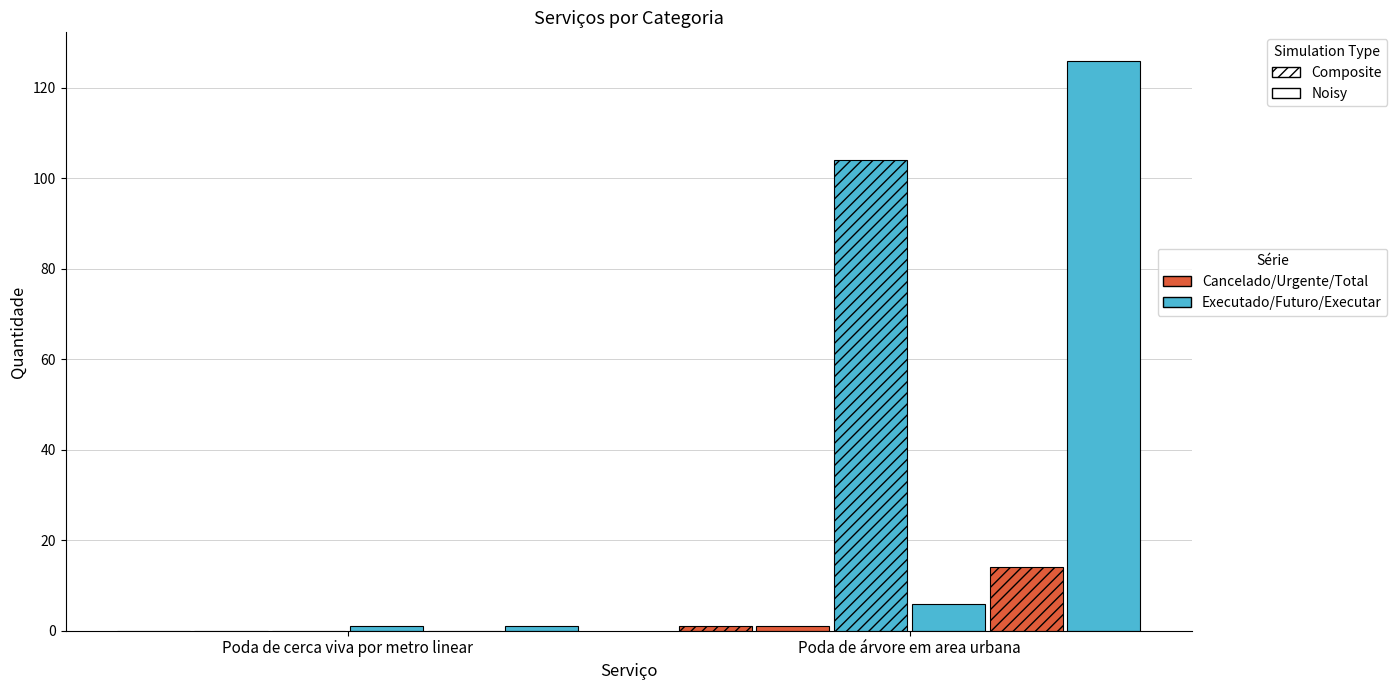

How many groups of bars are there?

2